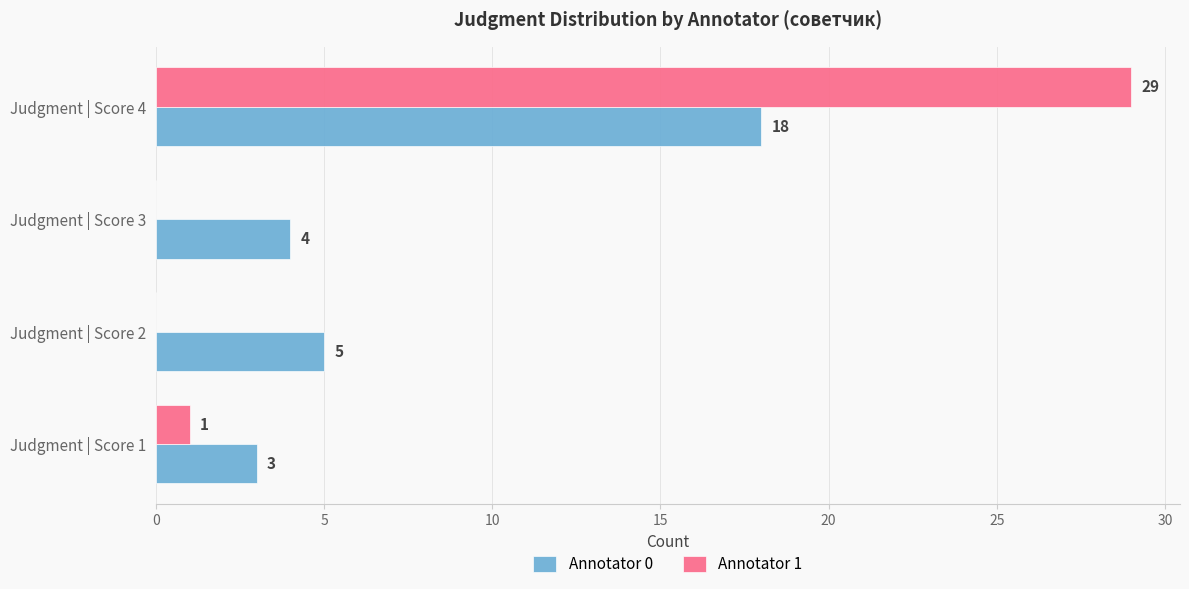

Which series changed the most between Judgment | Score 1 and Judgment | Score 2?

Annotator 0